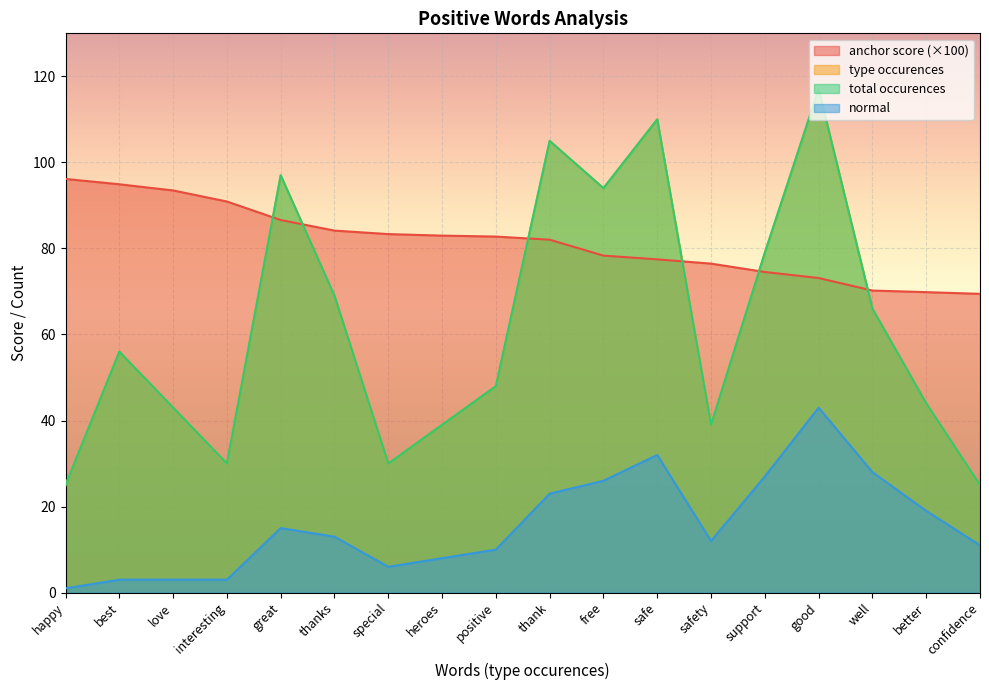

The value of type occurences at free is 94.0. True or false?

True